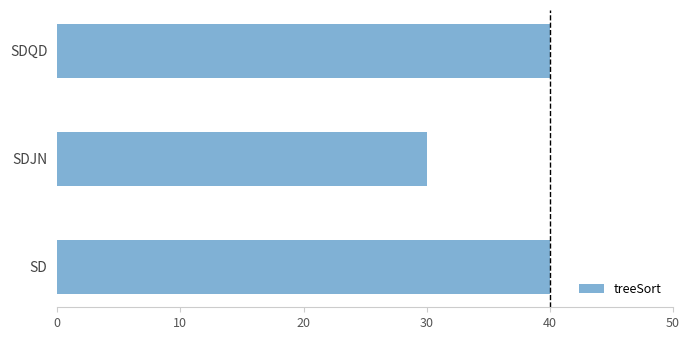

The value at SDQD is 40. True or false?

True